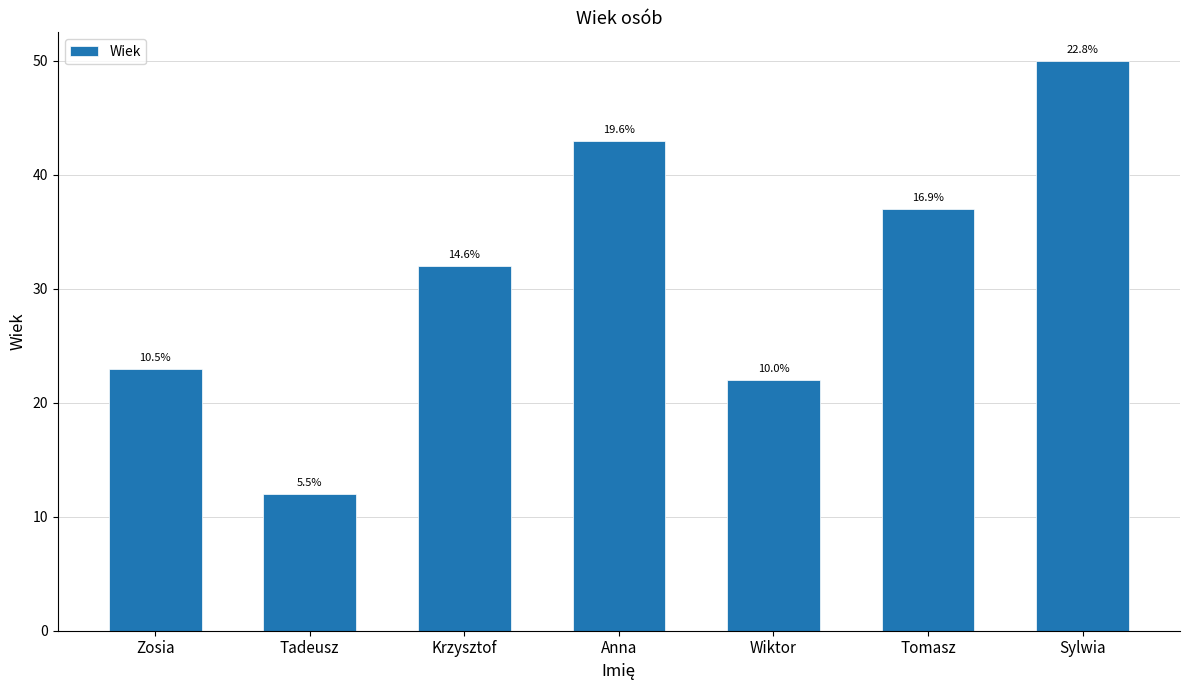

What is the difference between the values at Wiktor and Zosia?

1